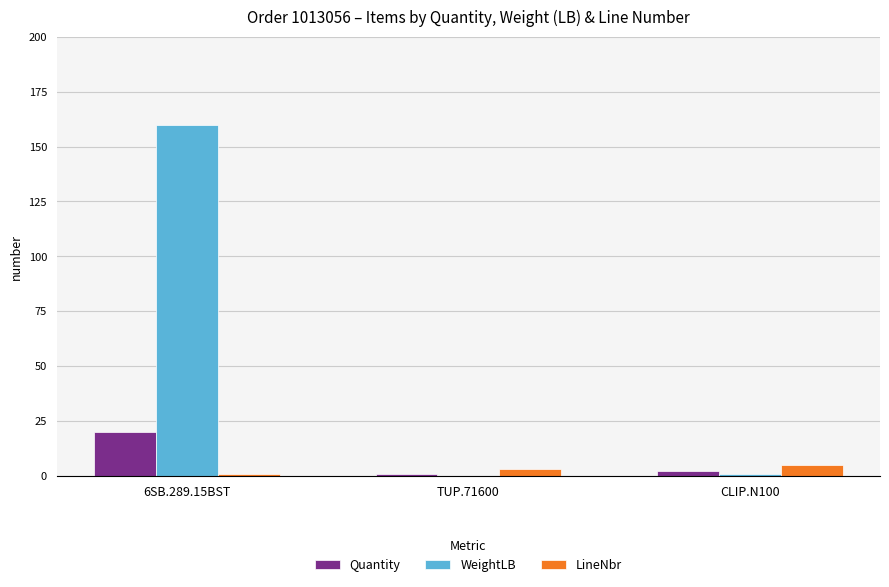

What value does the Quantity series have at TUP.71600?

1.0